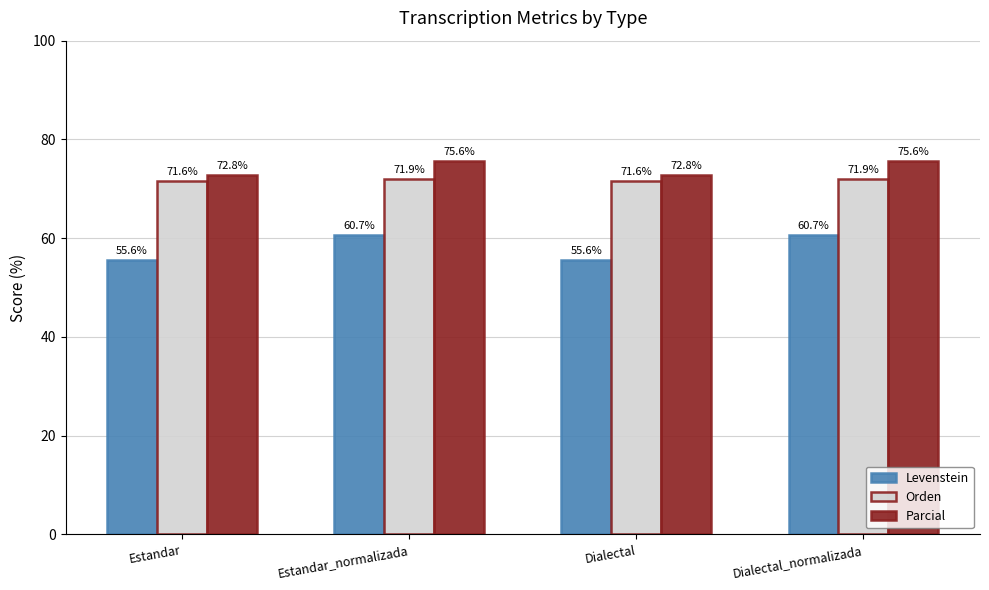

Are the bars grouped side by side (vs. stacked)?

Yes